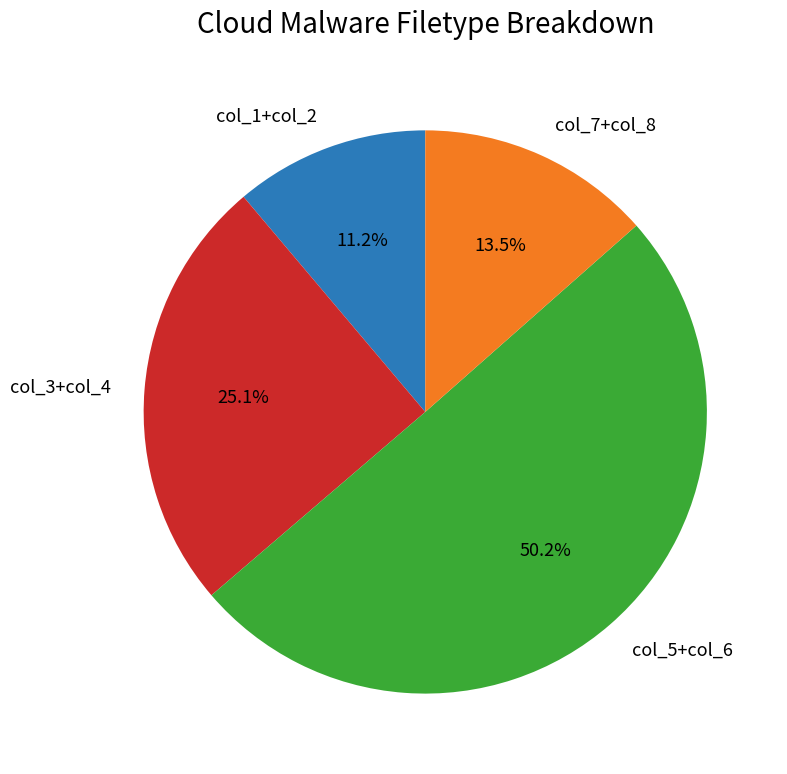

To the nearest percent, what is the average slice percentage?

25%